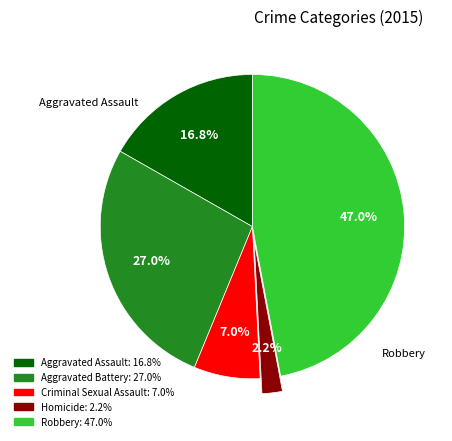

How many segments does this pie chart have?

5